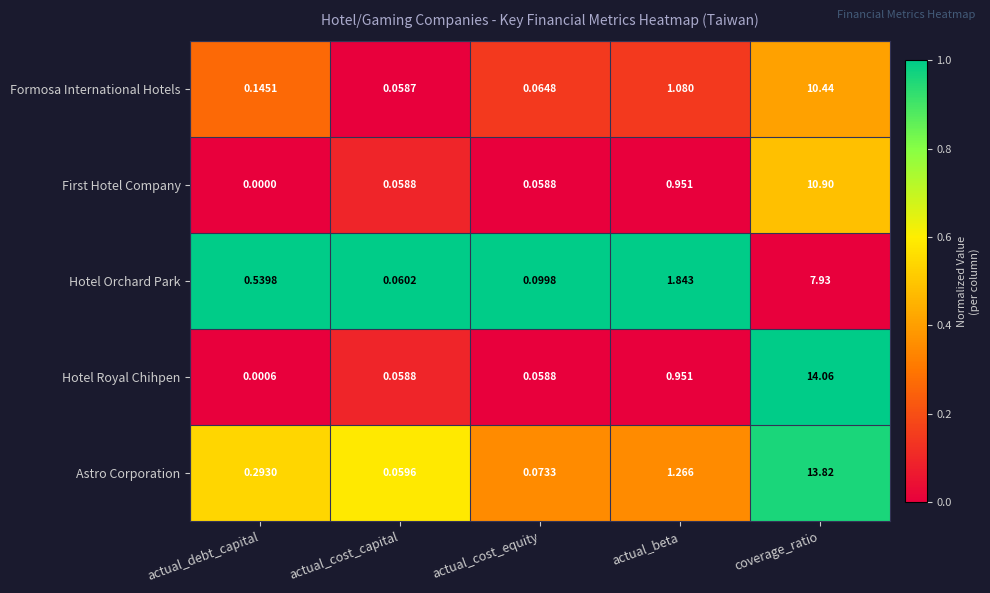

Which label corresponds to the smallest value in the chart?

actual_debt_capital